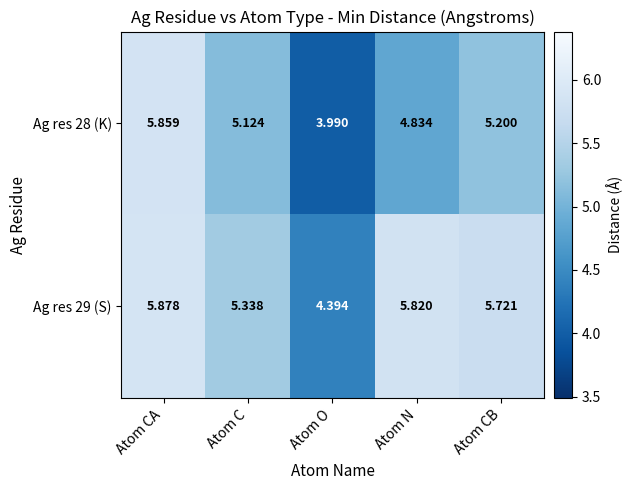

Is the value of Ag res 28 (K) at Atom C greater than the value of Ag res 29 (S) at Atom CA?

No